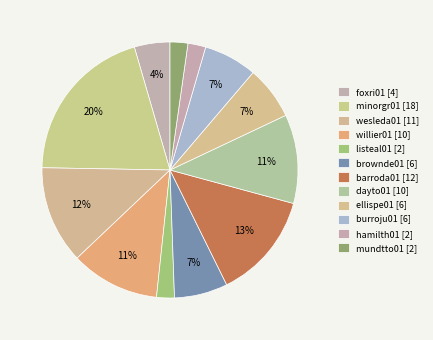

How many slices are in this pie chart?

12